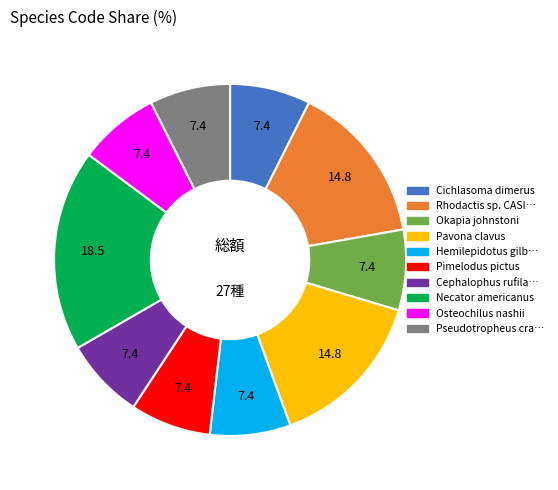

How many slices are in this pie chart?

10